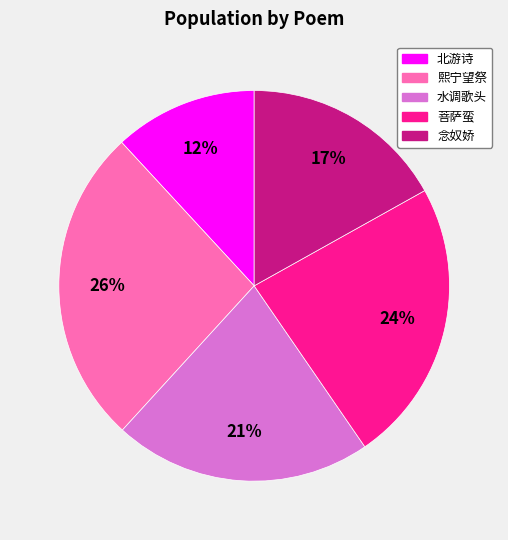

To the nearest percent, what is the average slice percentage?

20%